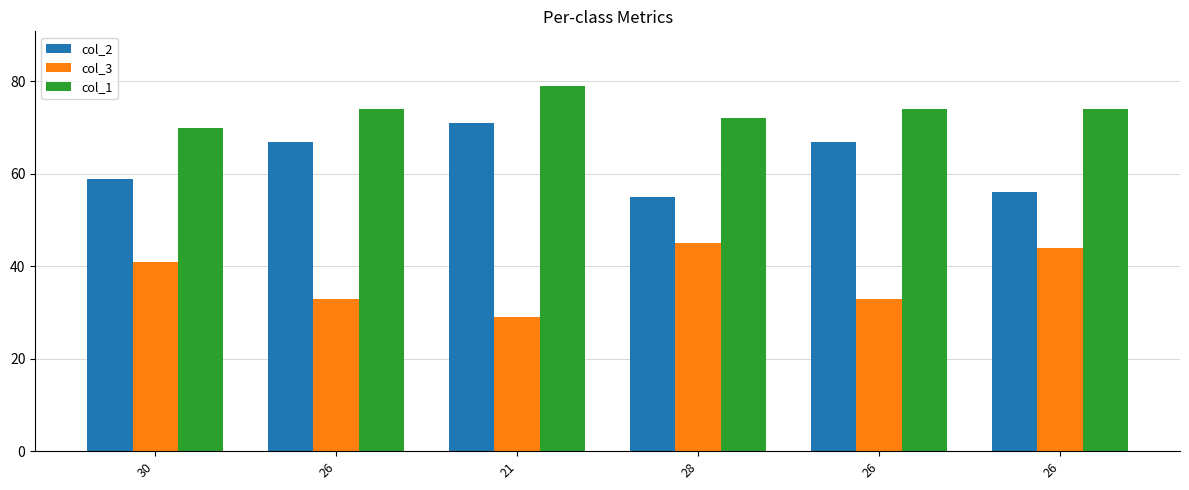

Between 28 and 26, which is larger?

26